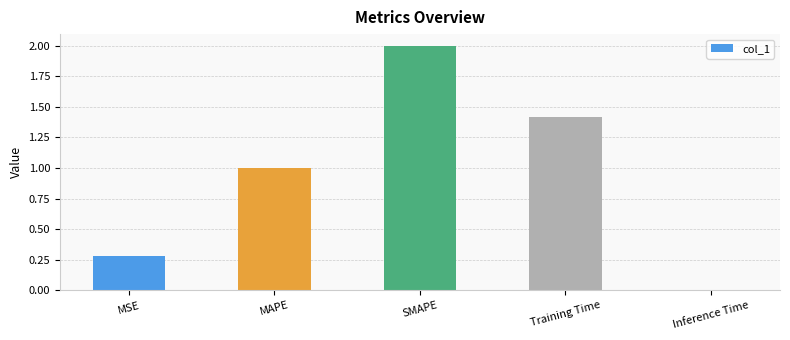

What is the difference between the maximum and minimum values?

2.0